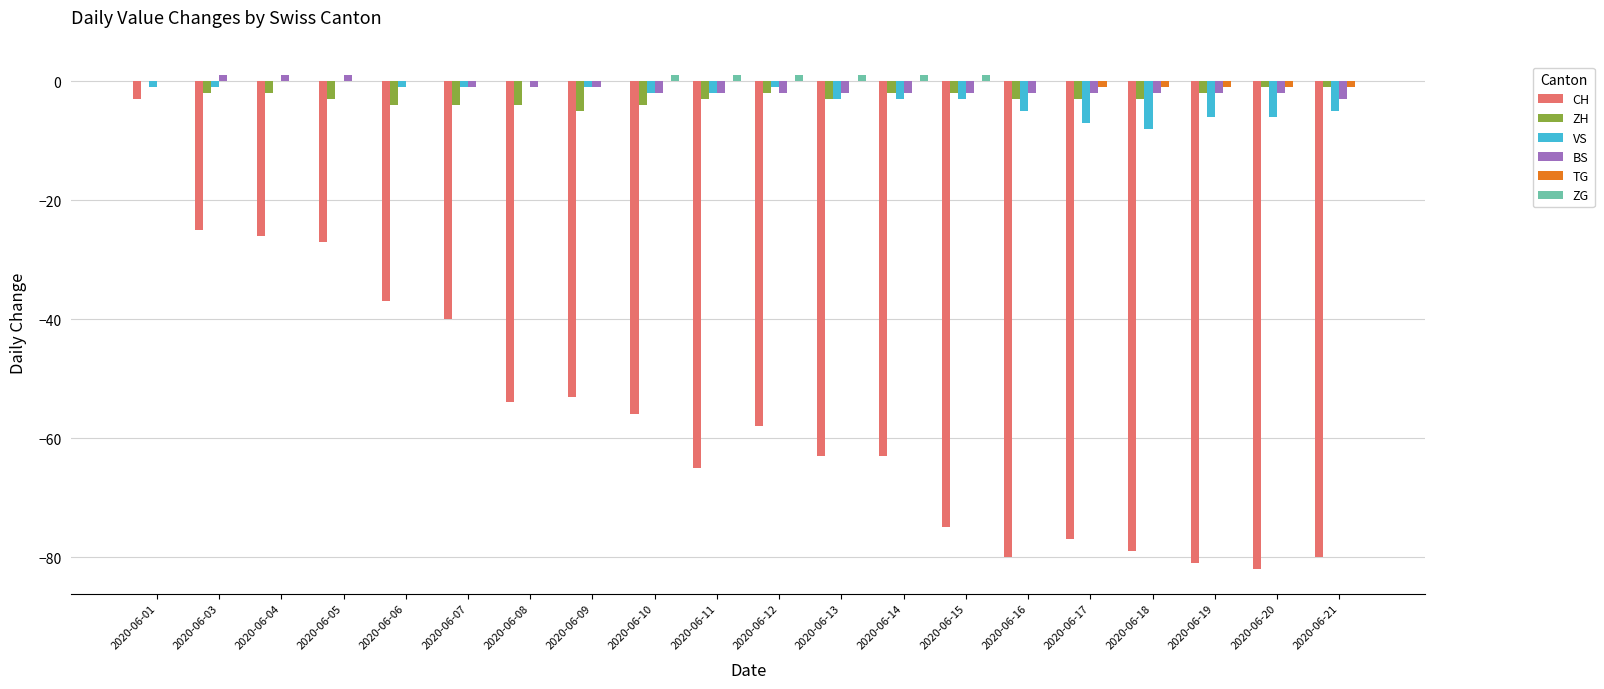

What is the sum of all ZG values?

6